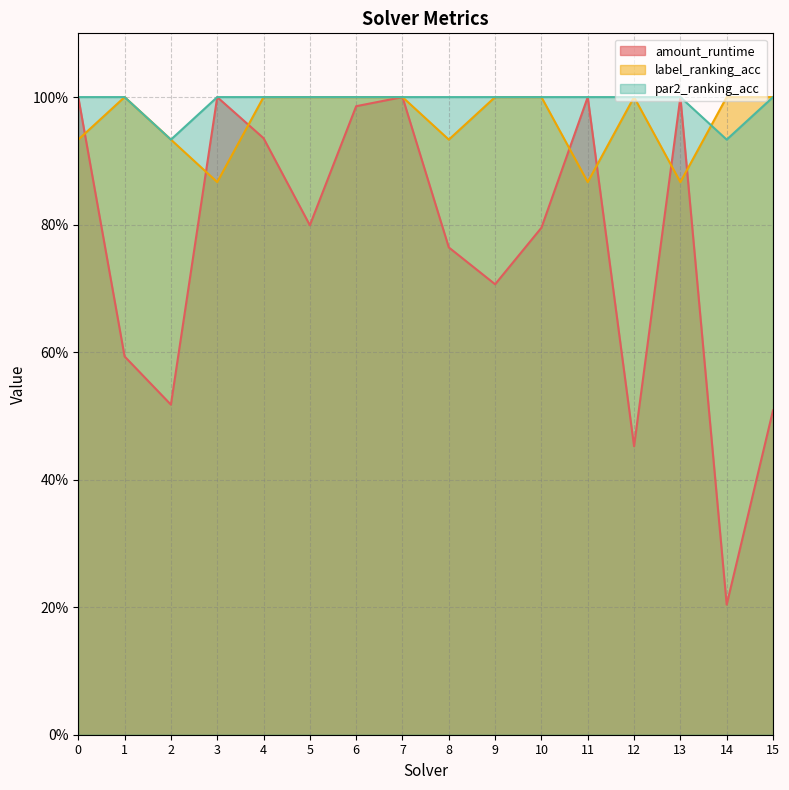

Reading left to right, transcribe all the data shown in this chart.

amount_runtime: 0=1.0	1=0.6	2=0.5	3=1.0	4=0.9	5=0.8	6=1.0	7=1.0	8=0.8	9=0.7	10=0.8	11=1.0	12=0.5	13=1.0	14=0.2	15=0.5
label_ranking_acc: 0=0.9	1=1.0	2=0.9	3=0.9	4=1.0	5=1.0	6=1.0	7=1.0	8=0.9	9=1.0	10=1.0	11=0.9	12=1.0	13=0.9	14=1.0	15=1.0
par2_ranking_acc: 0=1.0	1=1.0	2=0.9	3=1.0	4=1.0	5=1.0	6=1.0	7=1.0	8=1.0	9=1.0	10=1.0	11=1.0	12=1.0	13=1.0	14=0.9	15=1.0